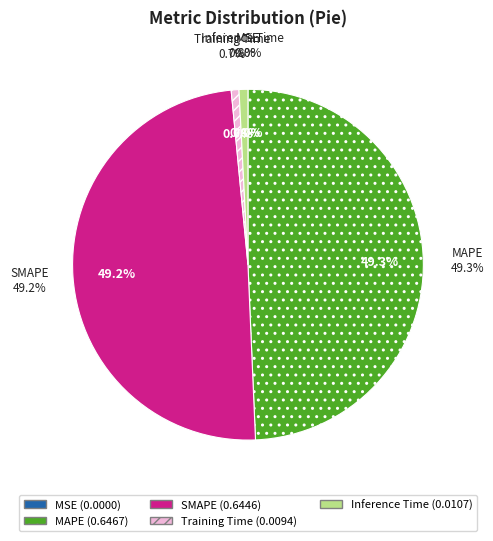

To the nearest percent, what is the average slice percentage?

20%